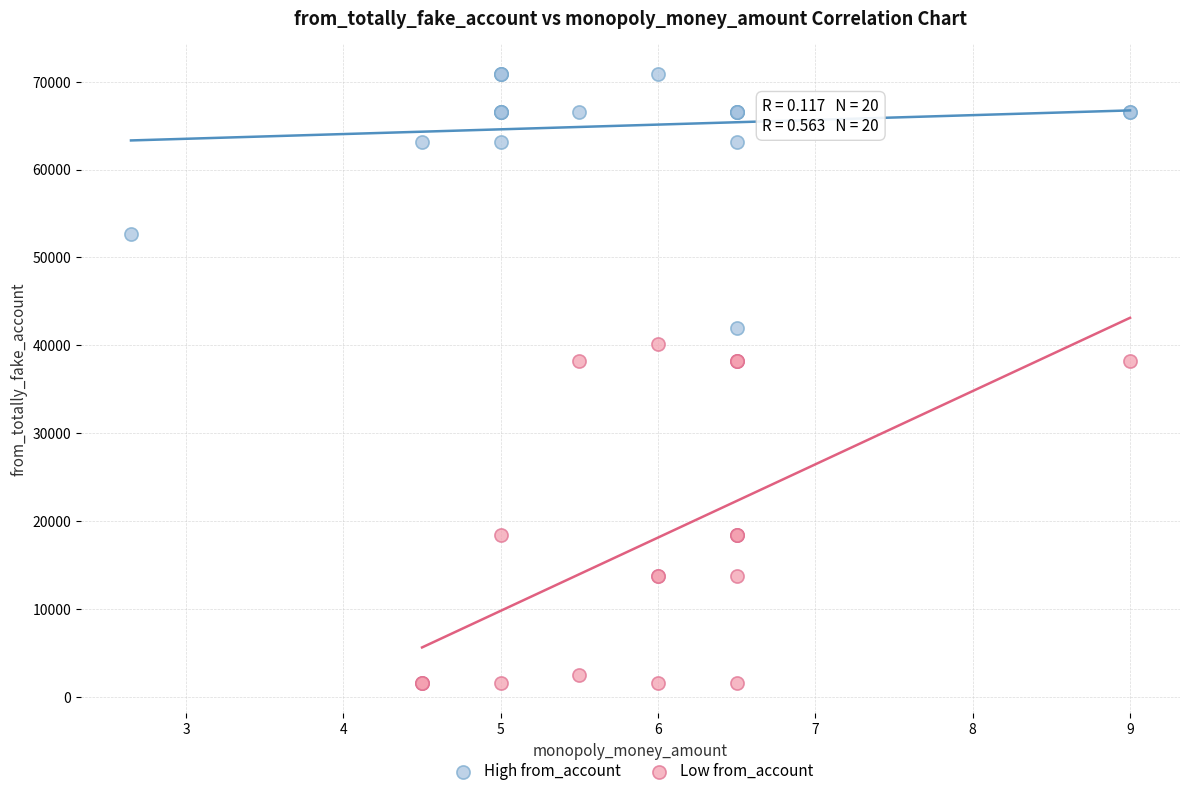

Which series reaches the maximum Y coordinate?

High from_account